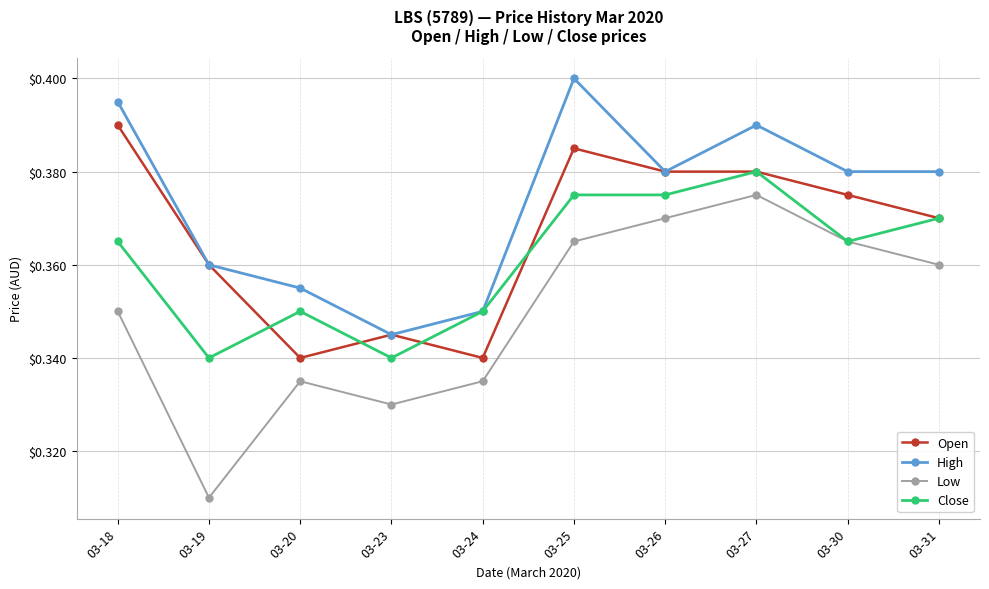

At which category does Close reach its first local valley?

03-19